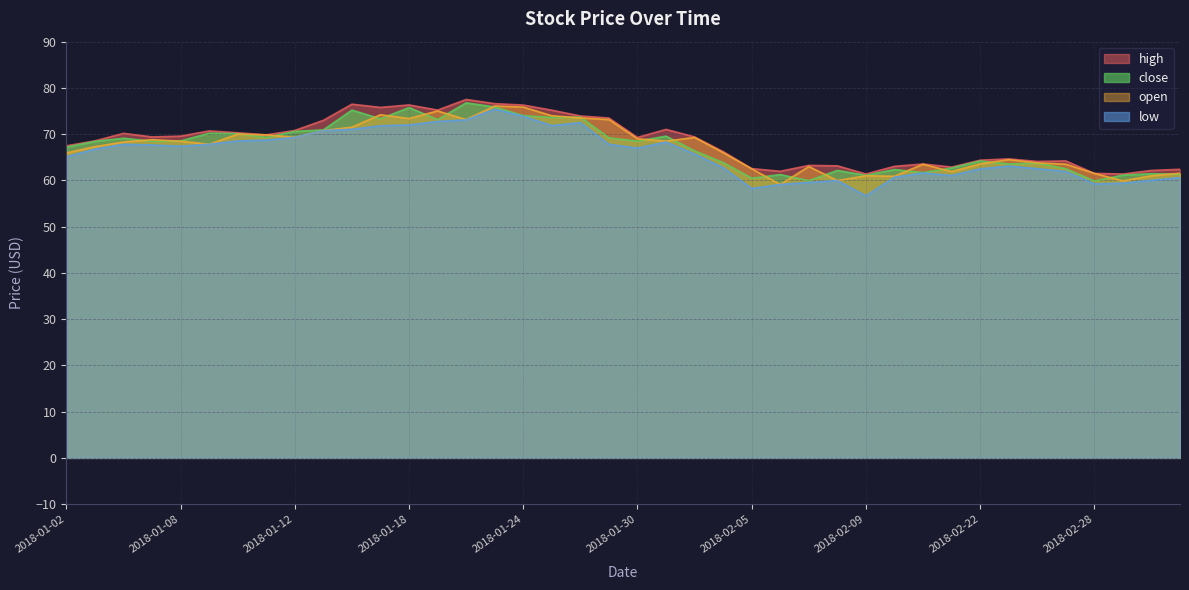

True or false: high and close intersect in this chart.

False